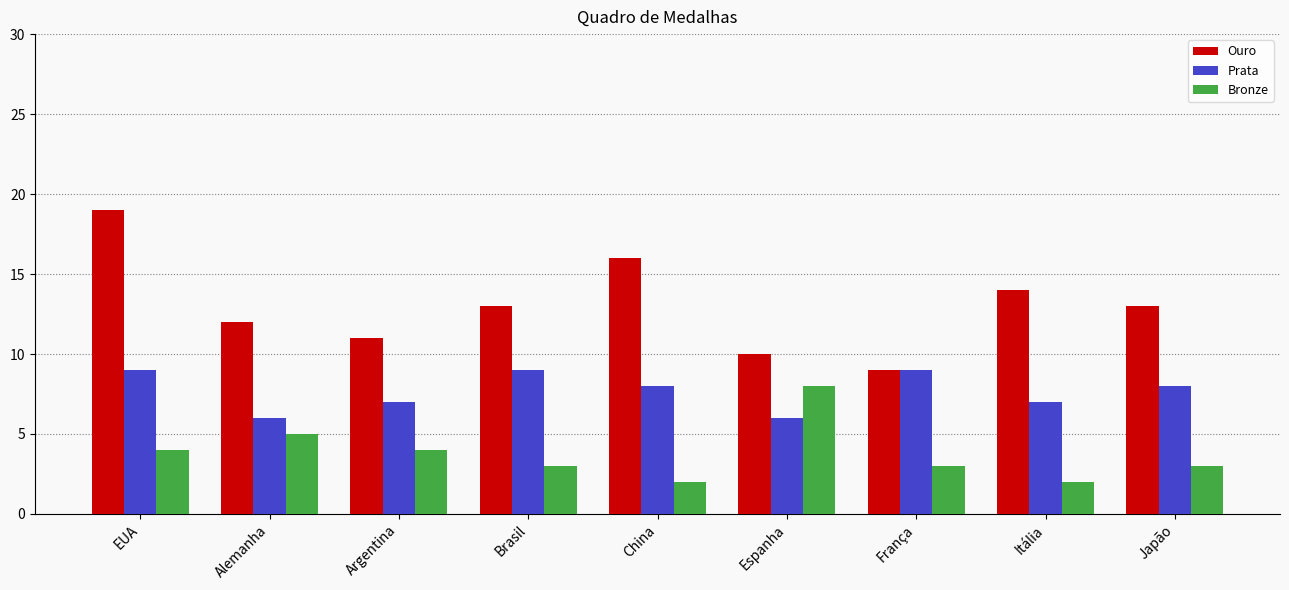

What is the highest value of the Ouro series?

19